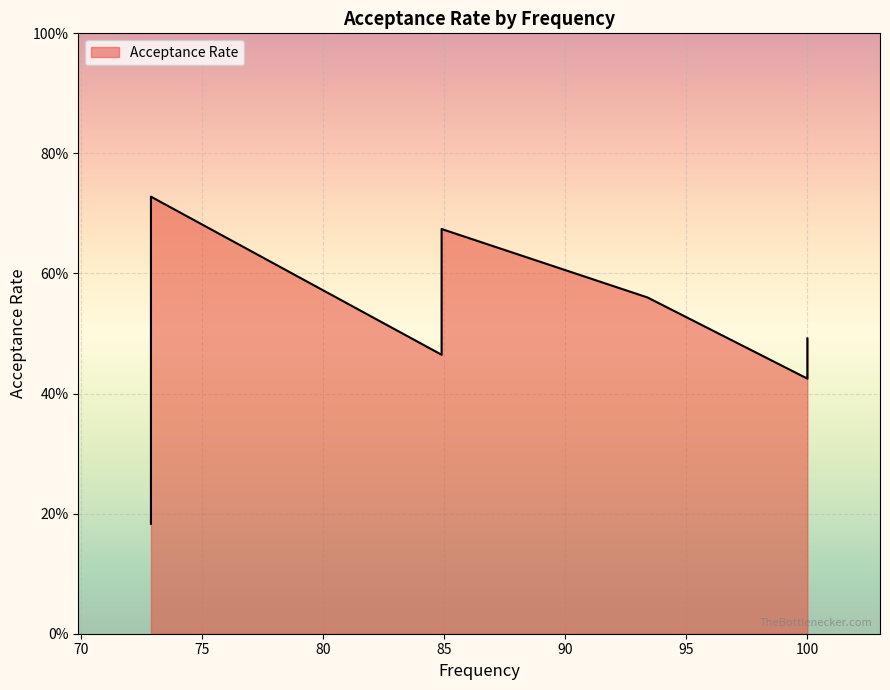

The value at 72.9 is 0.7. True or false?

False